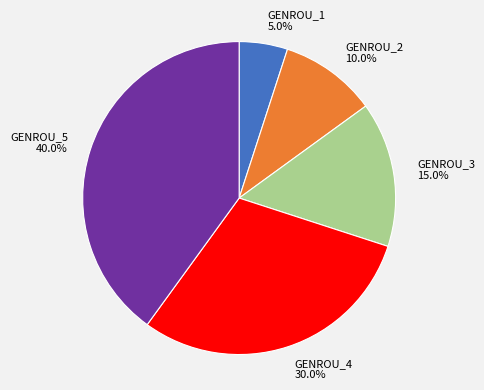

How many segments does this pie chart have?

5